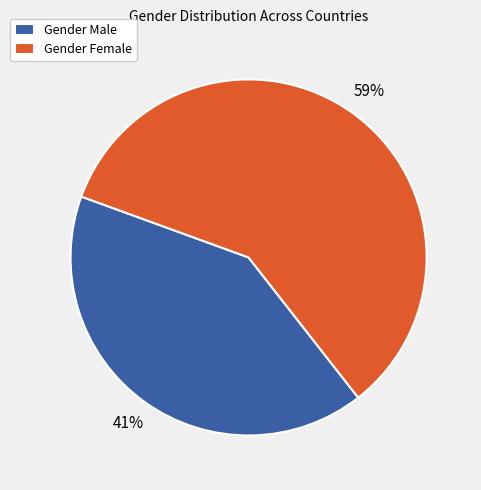

Combined, do Gender Male and Gender Female account for over 50%?

Yes